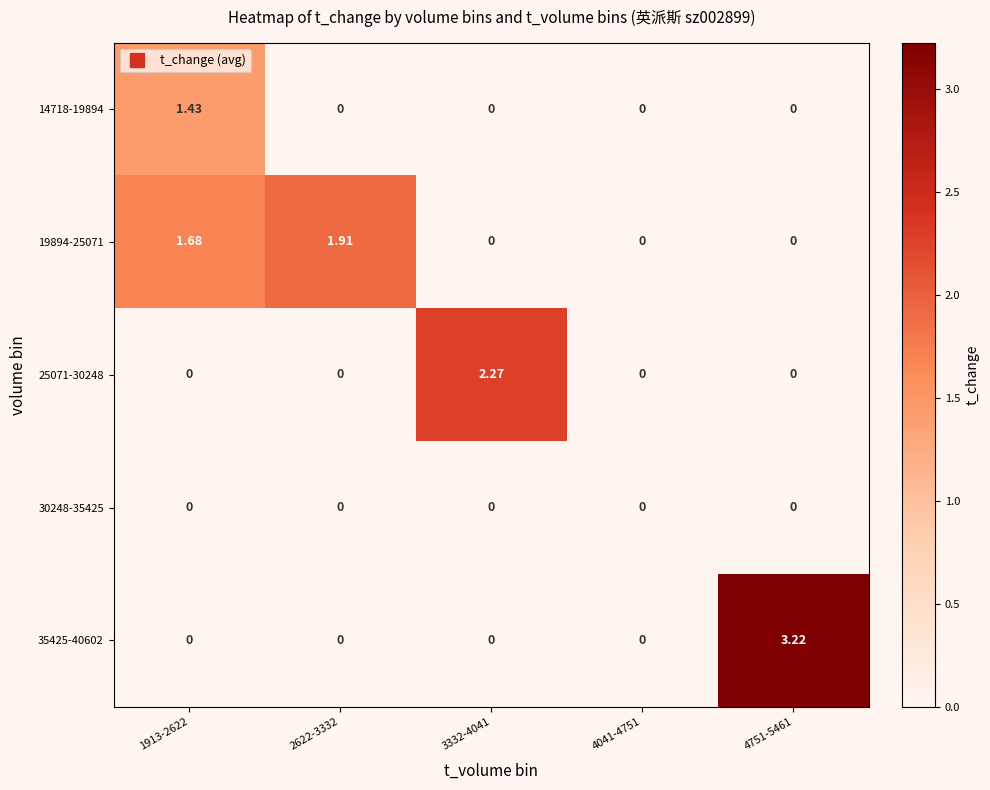

Is the value of 30248-35425 at 1913-2622 greater than the value of 19894-25071 at 1913-2622?

No